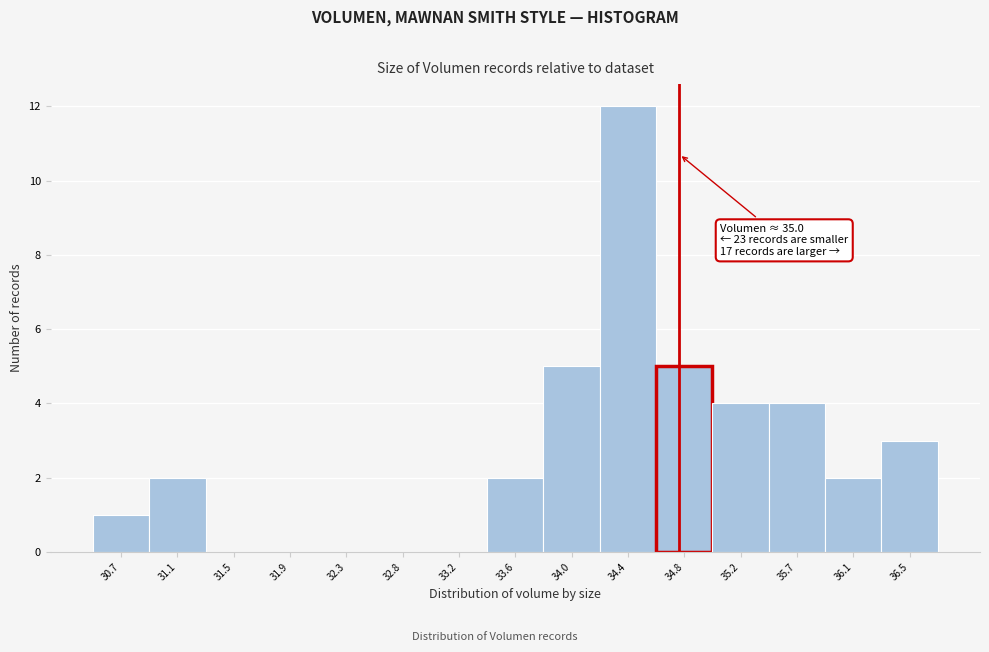

Reading left to right, list all the values displayed in this chart.

30.7=1	31.1=2	31.5=0	31.9=0	32.3=0	32.8=0	33.2=0	33.6=2	34.0=5	34.4=12	34.8=5	35.2=4	35.7=4	36.1=2	36.5=3